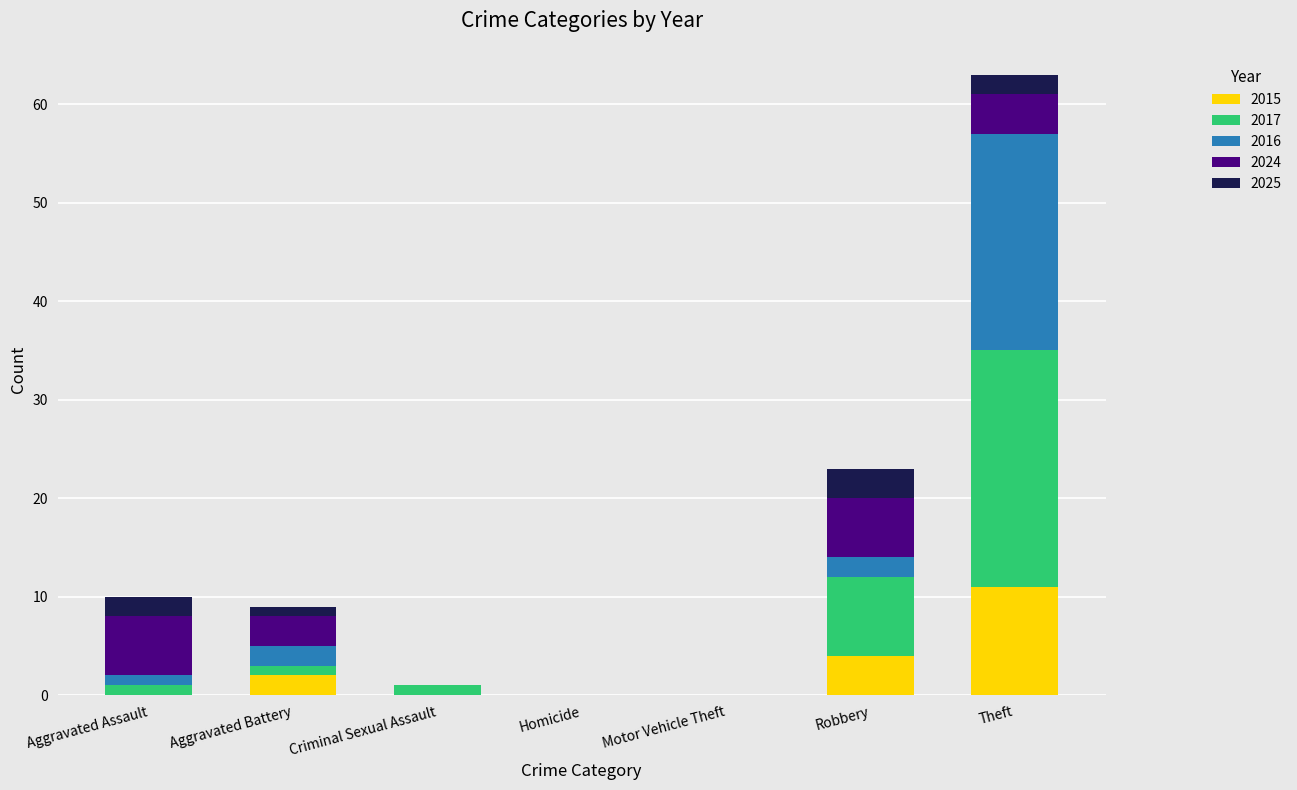

What is the maximum value for 2015?

11